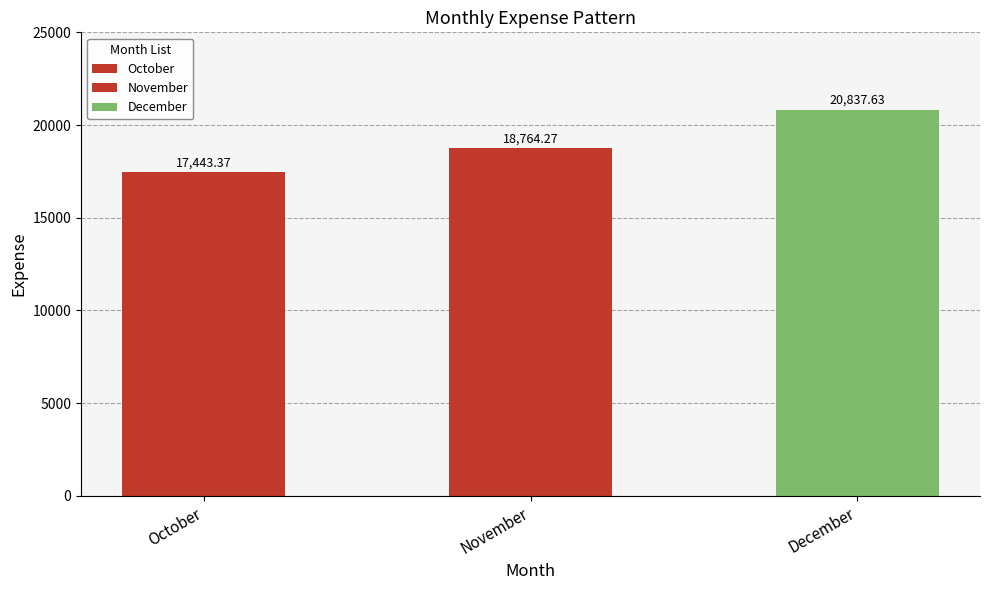

What is the value of the 1st bar from the left?

17443.4